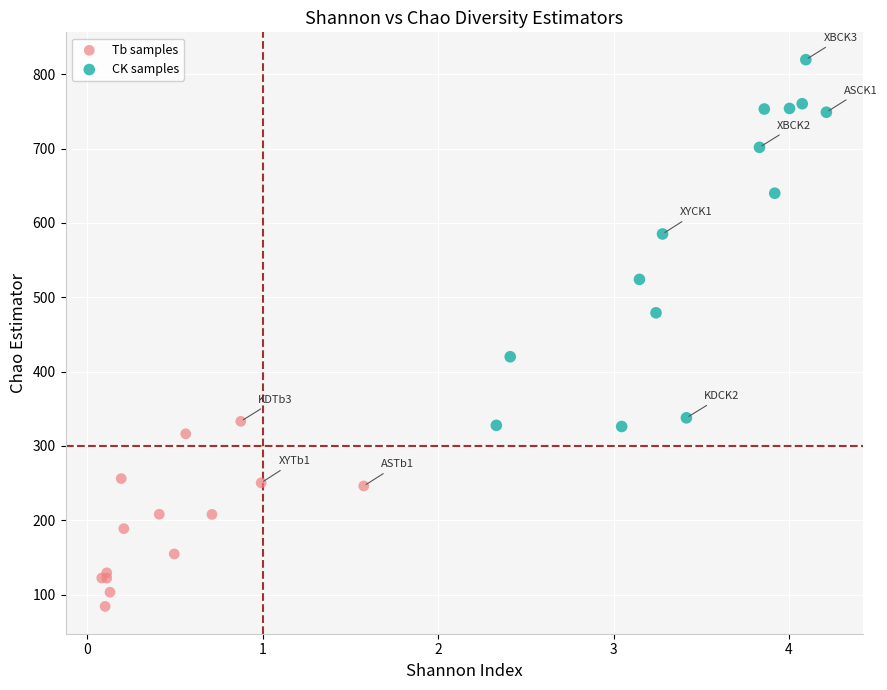

Which series has the largest Y range (max minus min)?

CK samples